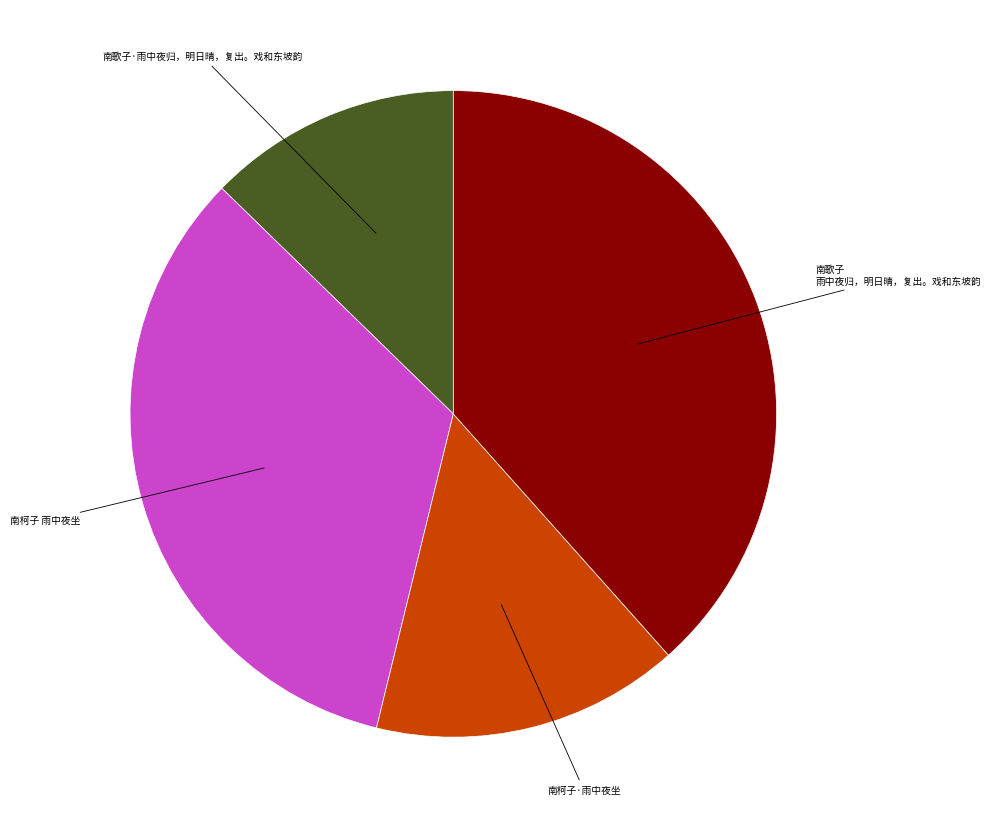

Is there a majority slice in this chart?

No